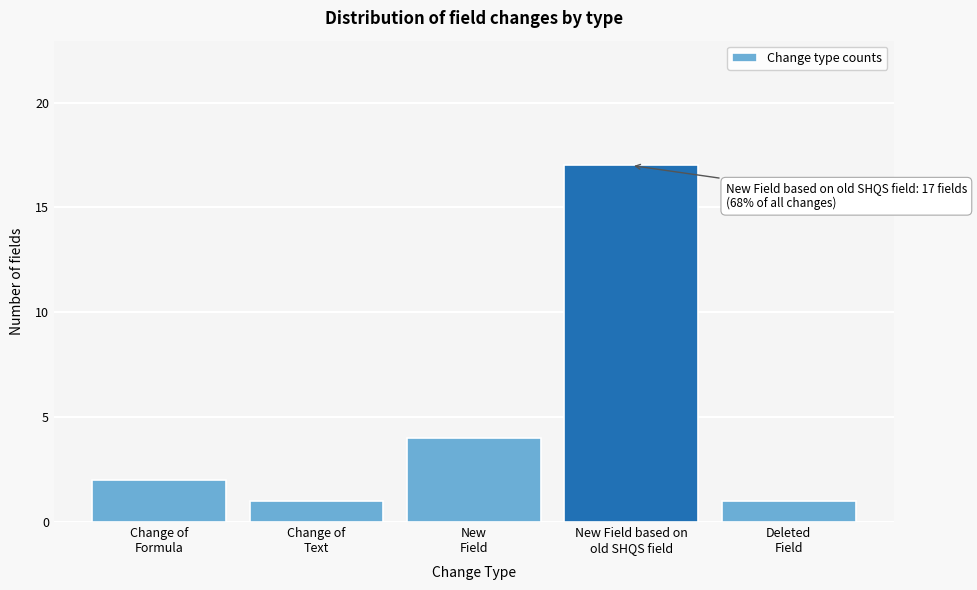

Reading left to right, list all the values displayed in this chart.

2	1	4	17	1